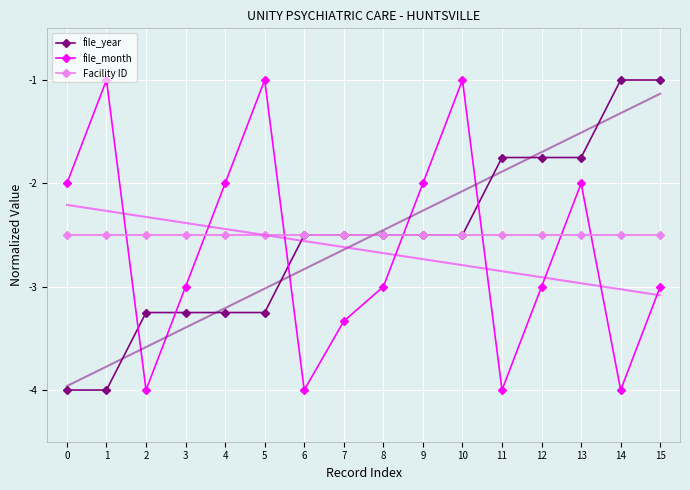

How many series are shown in this chart?

3